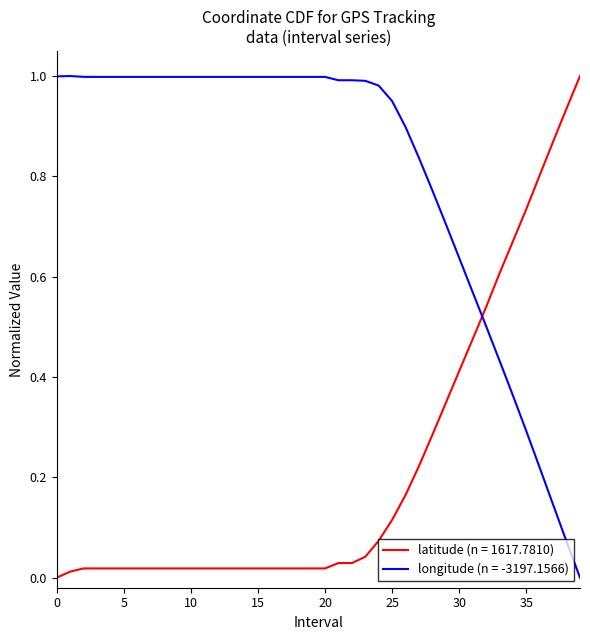

Rank the series by their average value, from lowest to highest.

latitude (n = 1617.7810), longitude (n = -3197.1566)